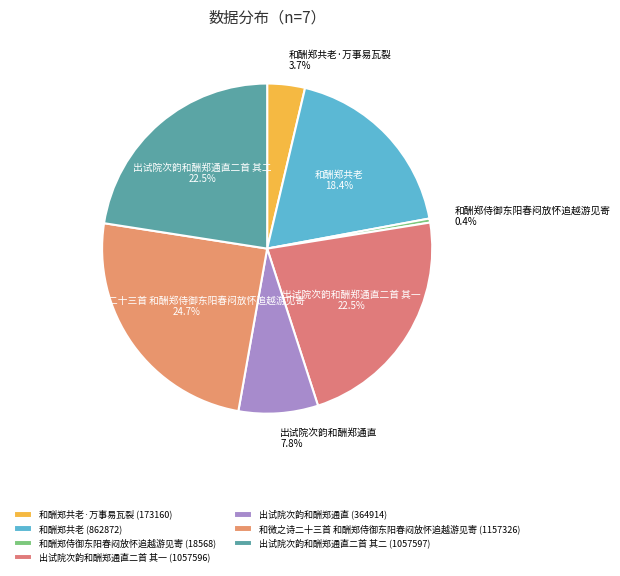

To the nearest percent, what percentage of the pie is 和酬郑共老?

18%